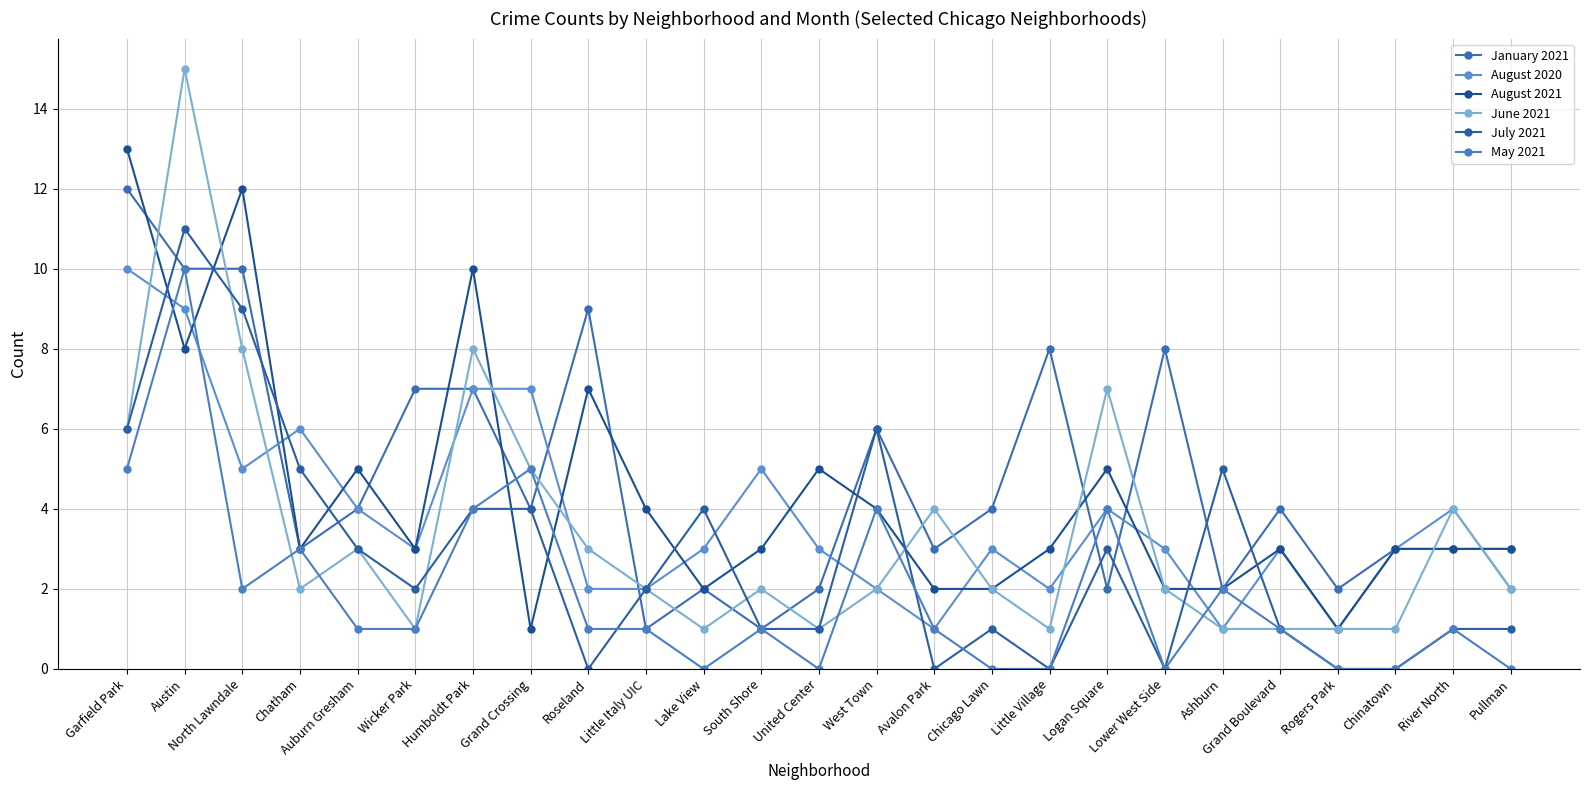

Which series has the largest total across all categories?

January 2021